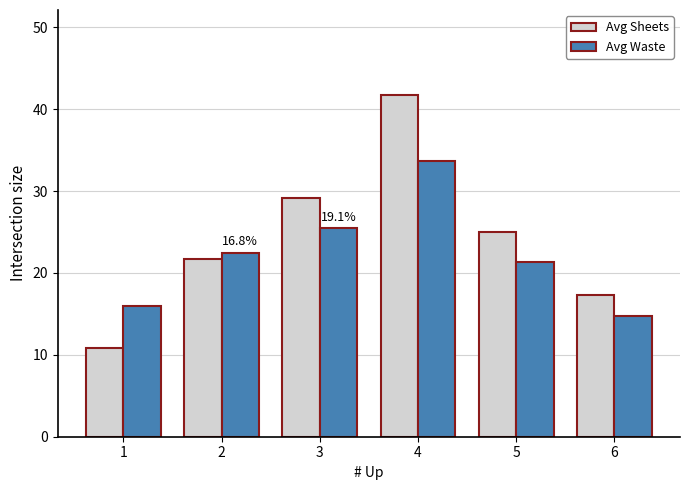

Which series has the widest spread of values?

Avg Sheets